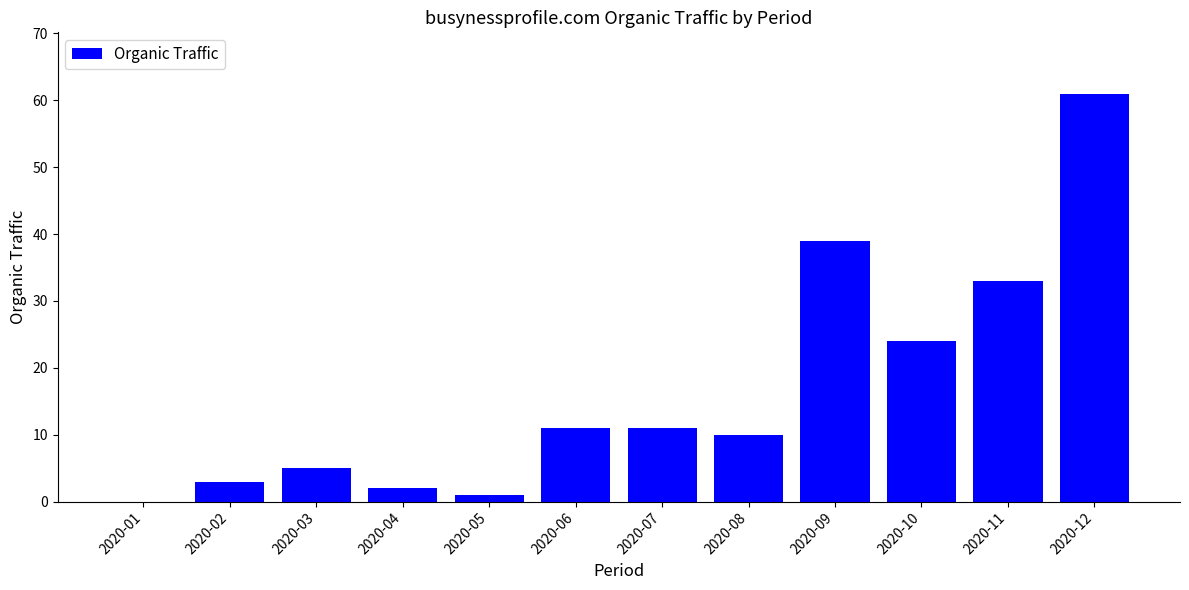

What is the sum of all values?

200